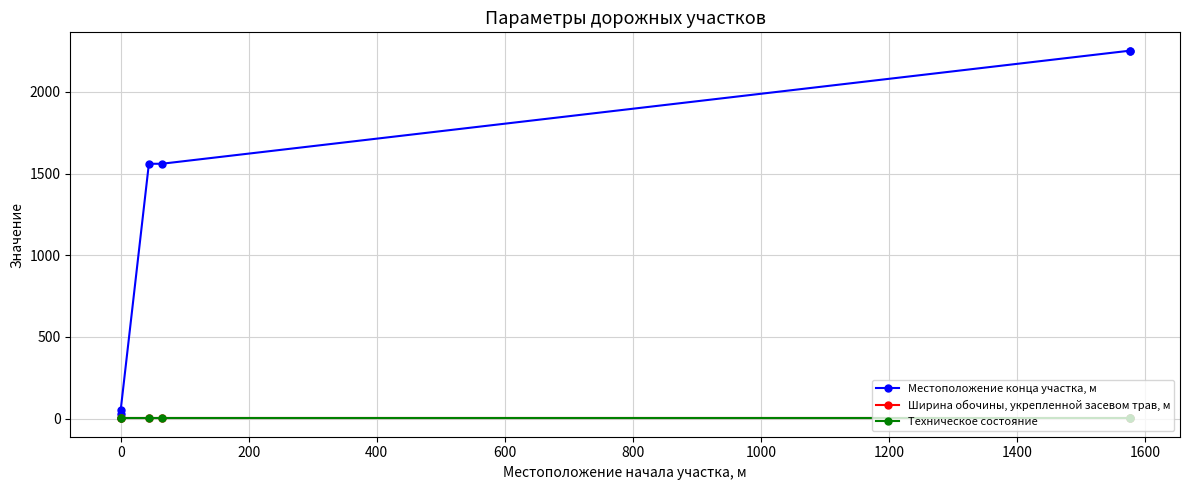

What is the lowest value of the Ширина обочины, укрепленной засевом трав, м series?

1.8